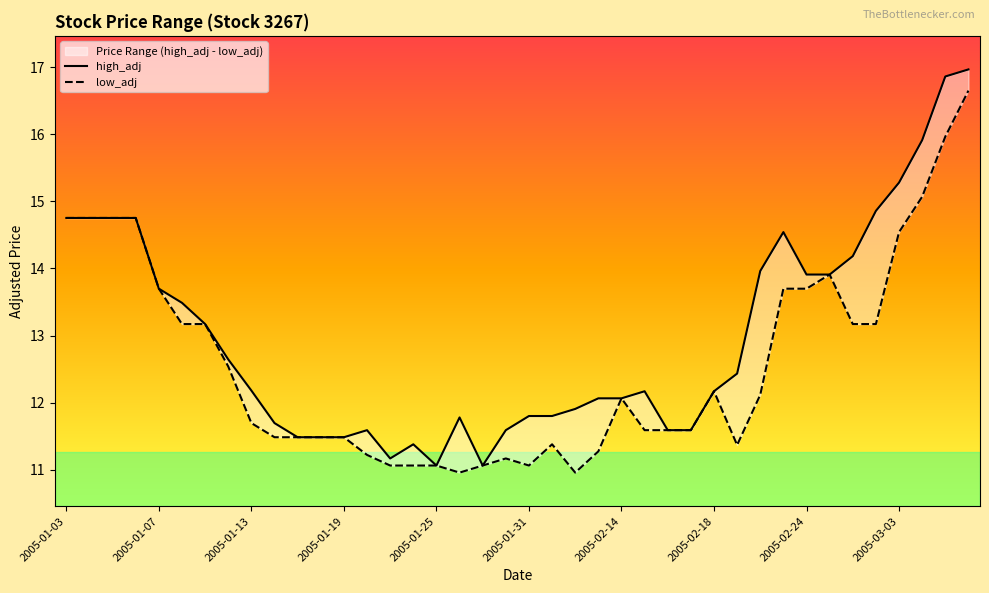

Reading right to left, extract all data points from this chart.

high_adj: 17.0	16.9	15.9	15.3	14.9	14.2	13.9	13.9	14.5	14.0	12.4	12.2	11.6	11.6	12.2	12.1	12.1	11.9	11.8	11.8	11.6	11.1	11.8	11.1	11.4	11.2	11.6	11.5	11.5	11.5	11.7	12.2	12.6	13.2	13.5	13.7	14.8	14.8	14.8	14.8
low_adj: 16.6	16.0	15.1	14.5	13.2	13.2	13.9	13.7	13.7	12.1	11.4	12.2	11.6	11.6	11.6	12.1	11.3	11.0	11.4	11.1	11.2	11.1	11.0	11.1	11.1	11.1	11.2	11.5	11.5	11.5	11.5	11.7	12.5	13.2	13.2	13.7	14.8	14.8	14.8	14.8